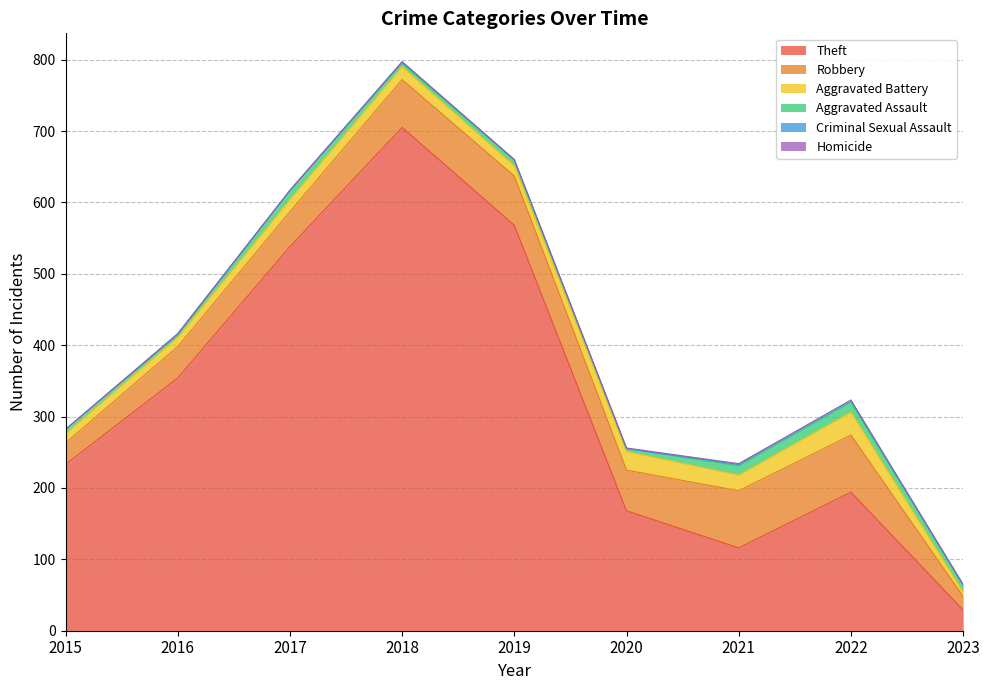

At which label is Aggravated Battery closest to 19?

2018